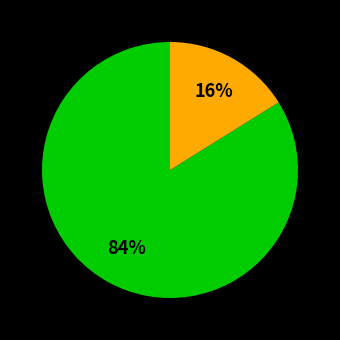

To the nearest percent, what is the difference between the largest and smallest slice percentages?

68%